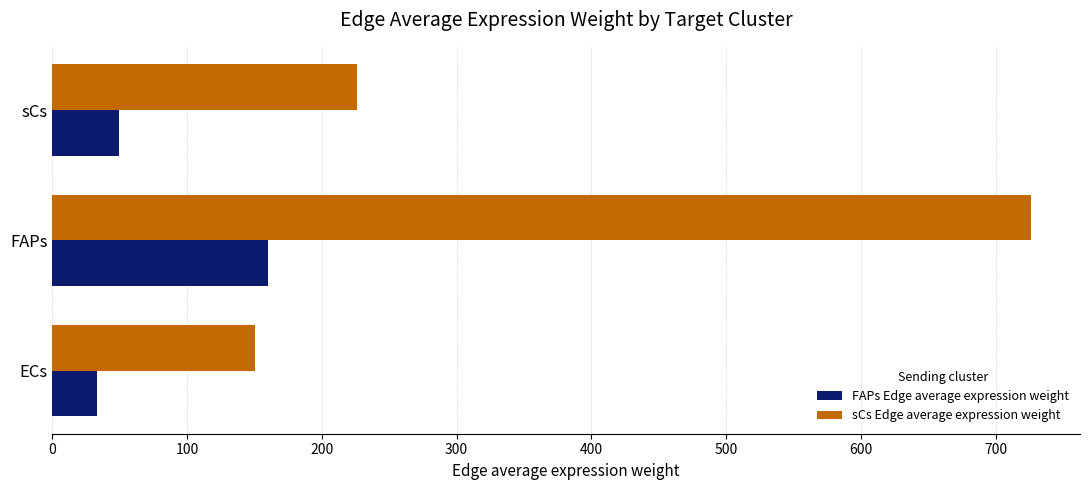

True or false: FAPs Edge average expression weight has a value of 33.2 at ECs.

True